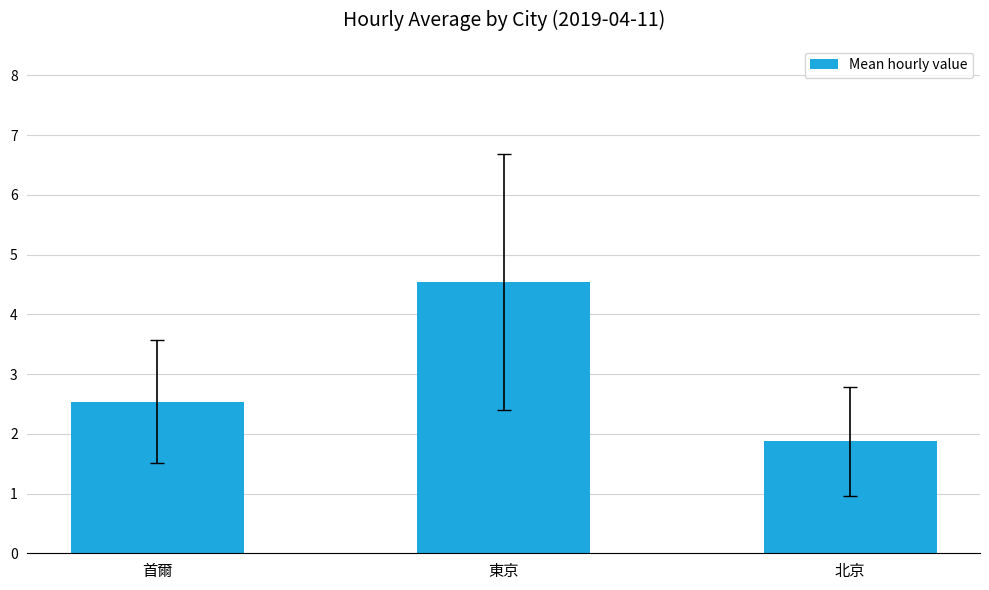

Does the chart contain any negative values?

No